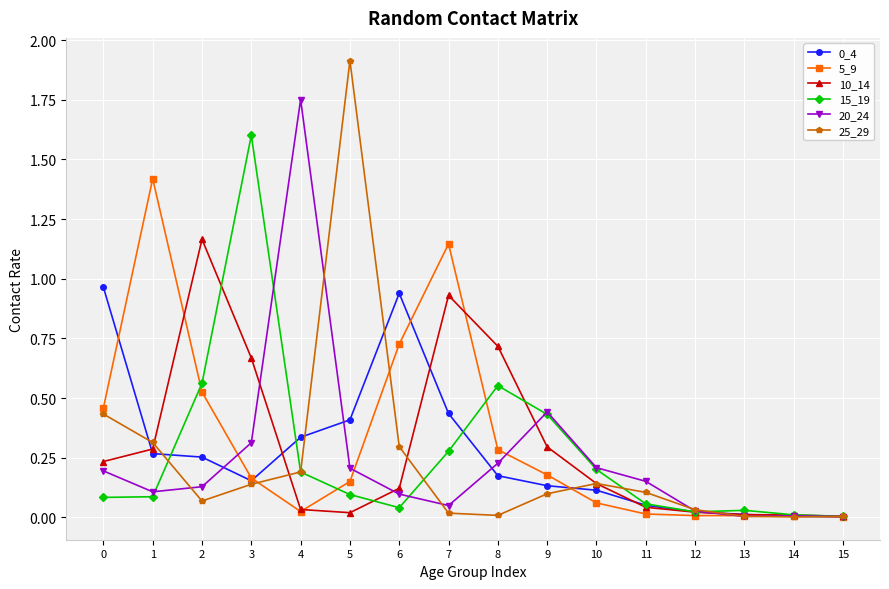

What is the difference between the highest and lowest values at 4?

1.7